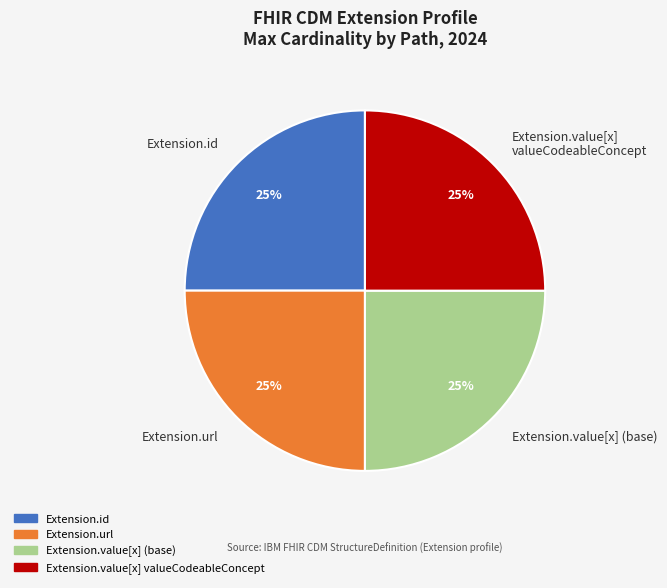

To the nearest percent, what is the average slice percentage?

25%